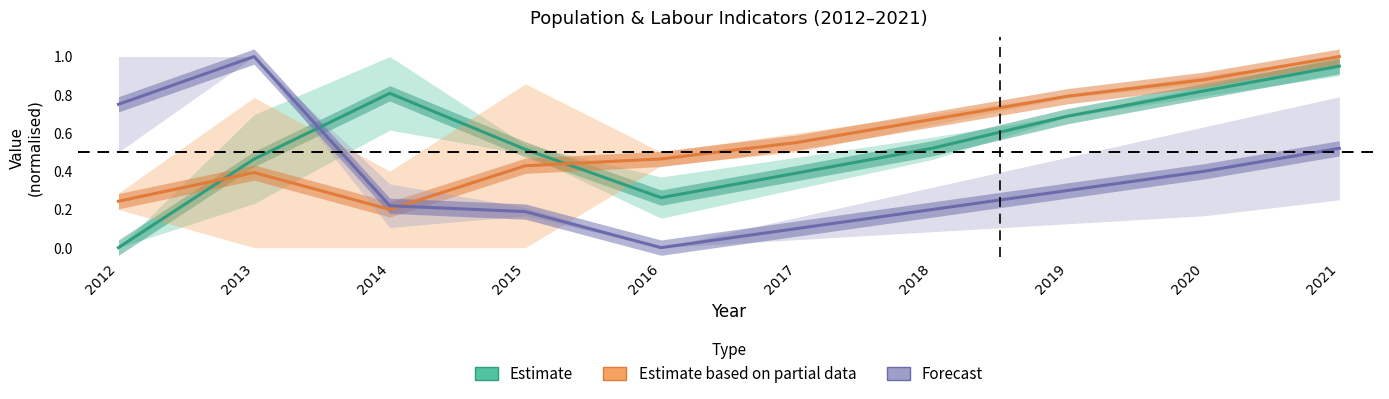

Reading left to right, what are all the values shown in this chart?

Estimate: 0.0	0.5	0.8	0.5	0.3	0.4	0.5	0.7	0.8	0.9
Estimate based on partial data: 0.2	0.4	0.2	0.4	0.5	0.6	0.7	0.8	0.9	1.0
Forecast: 0.8	1.0	0.2	0.2	0.0	0.1	0.2	0.3	0.4	0.5